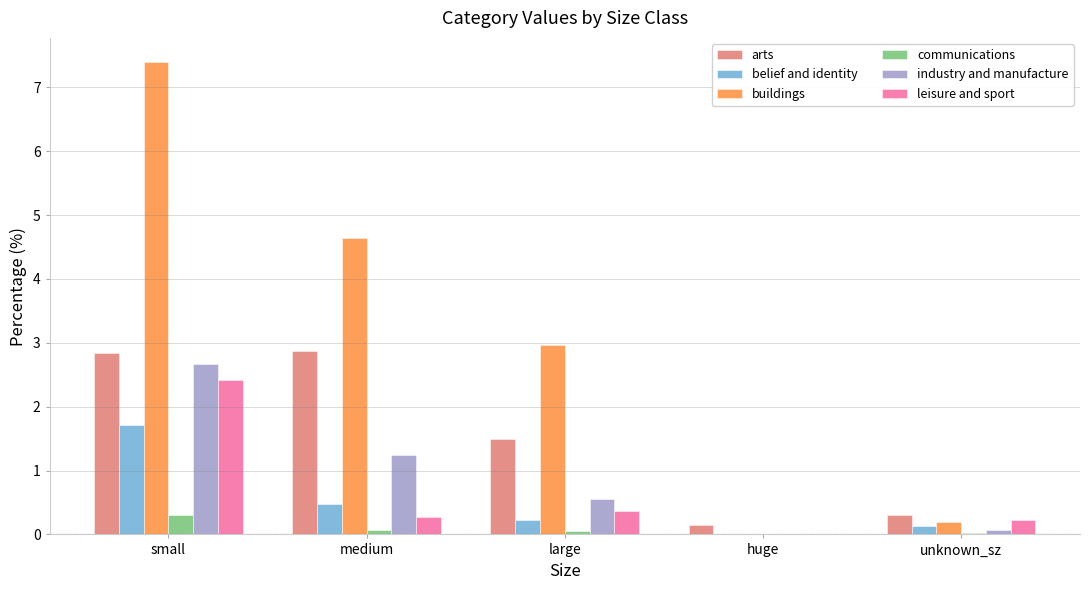

What value does the belief and identity series have at medium?

0.5